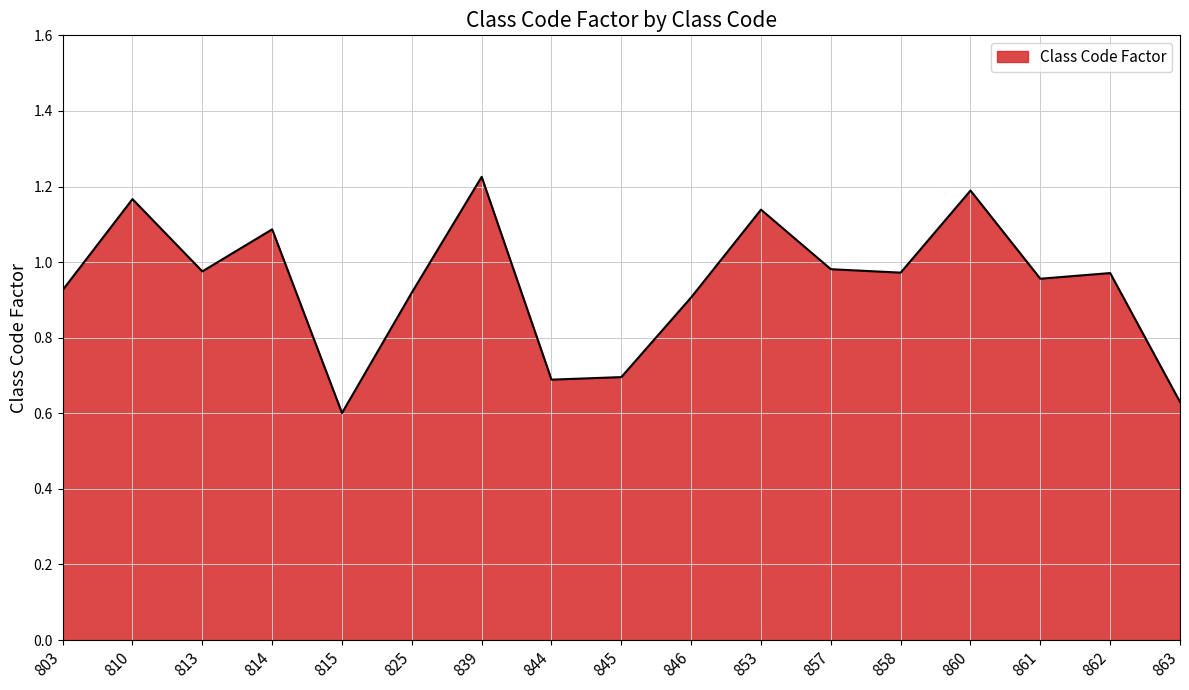

At which category does the chart reach its minimum across all series?

815